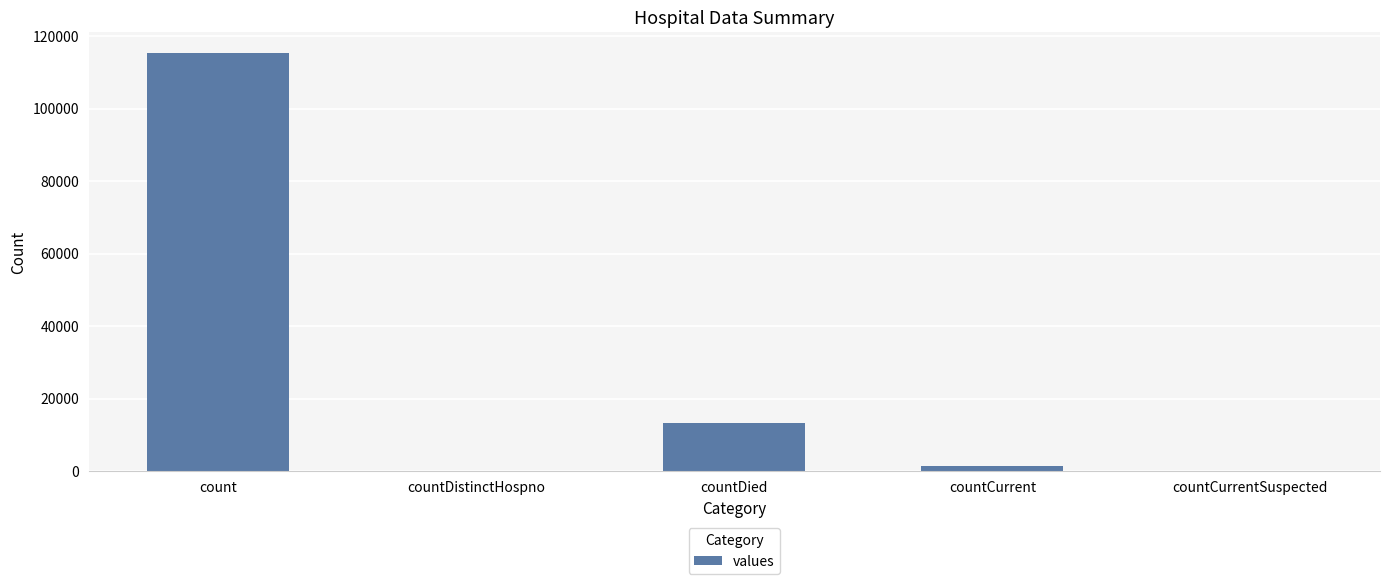

How many data points does each series have?

5